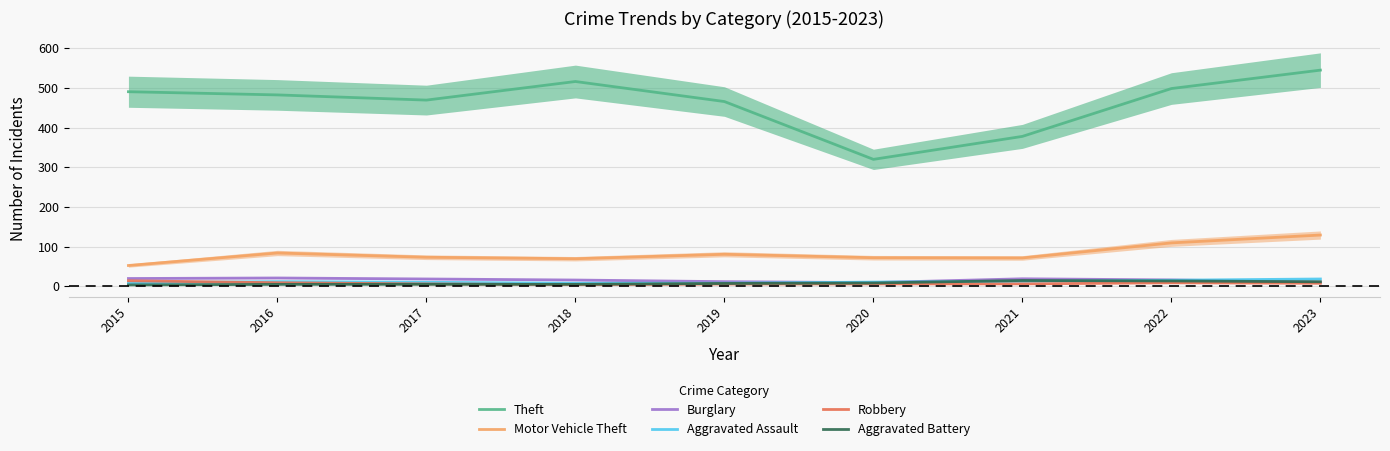

What is the difference between the highest and lowest values at 2018?

512.3